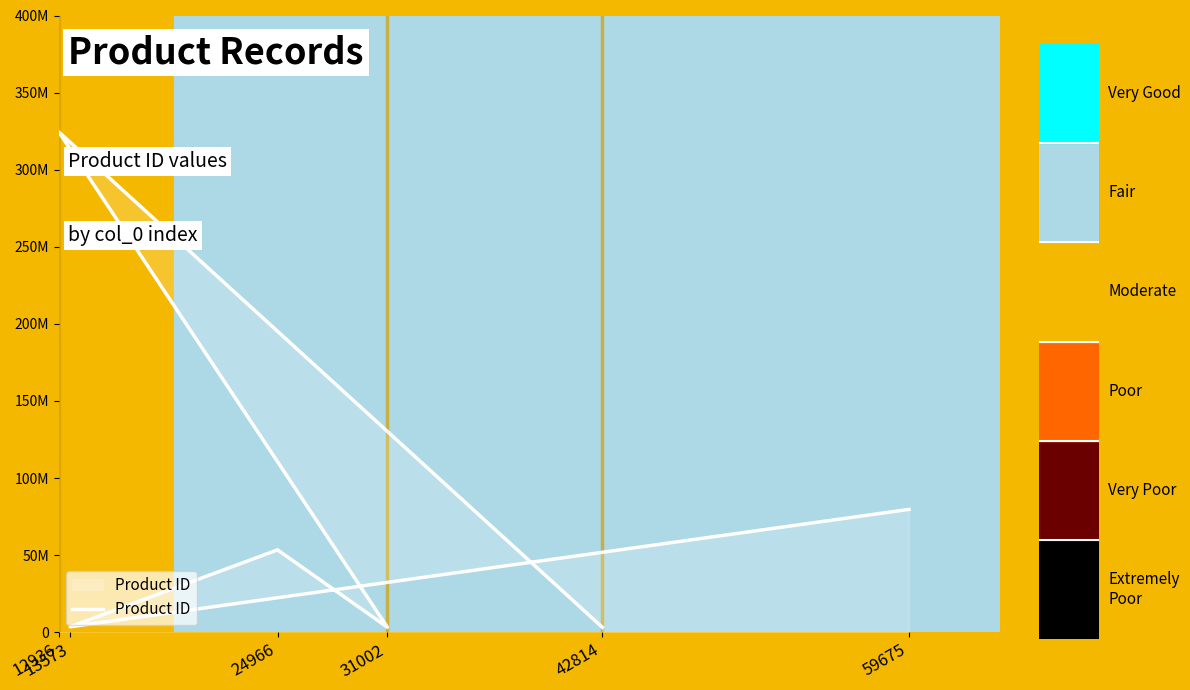

What is the minimum value shown in the chart?

3245325